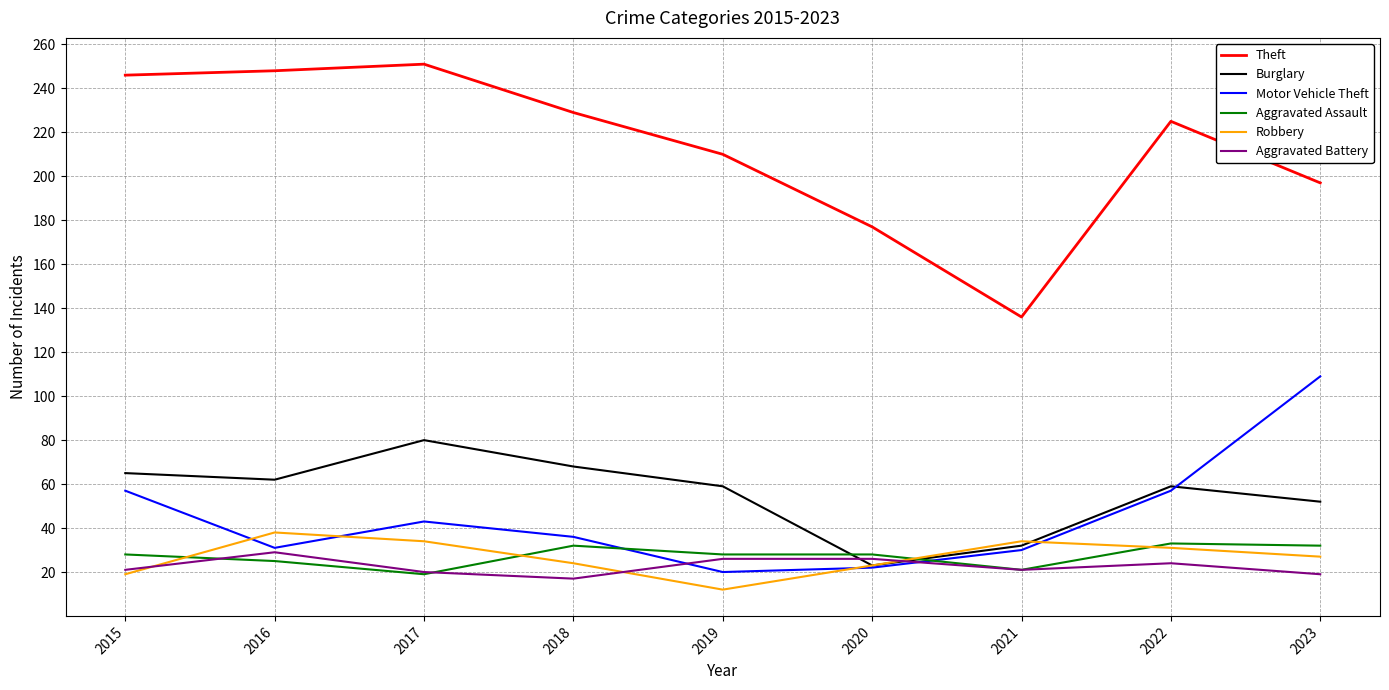

Where is Aggravated Battery nearest to the value 23?

2022